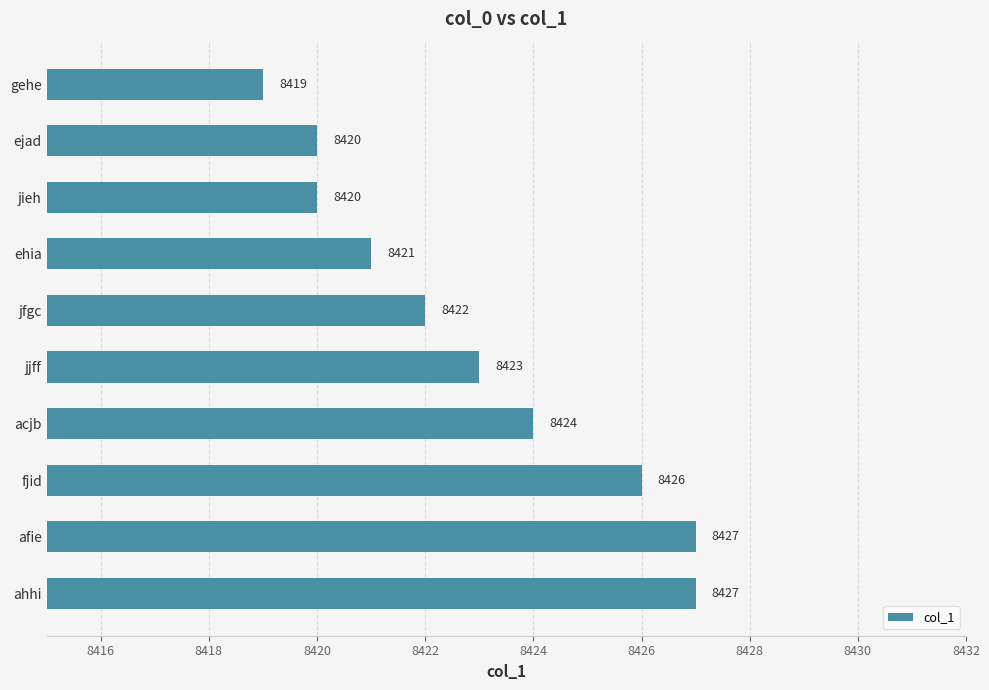

How many distinct data groups are displayed?

1